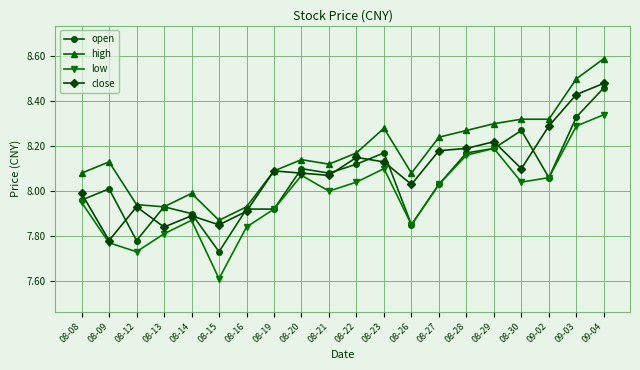

At which category does open reach its first local valley?

08-12